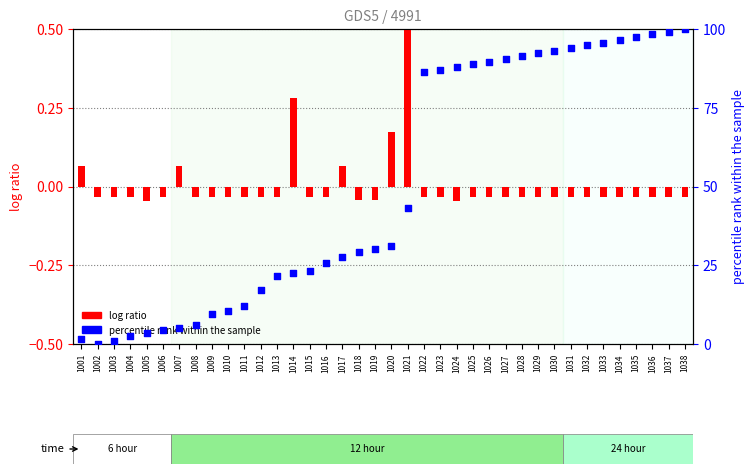

Which series reaches the maximum Y coordinate?

percentile rank within the sample